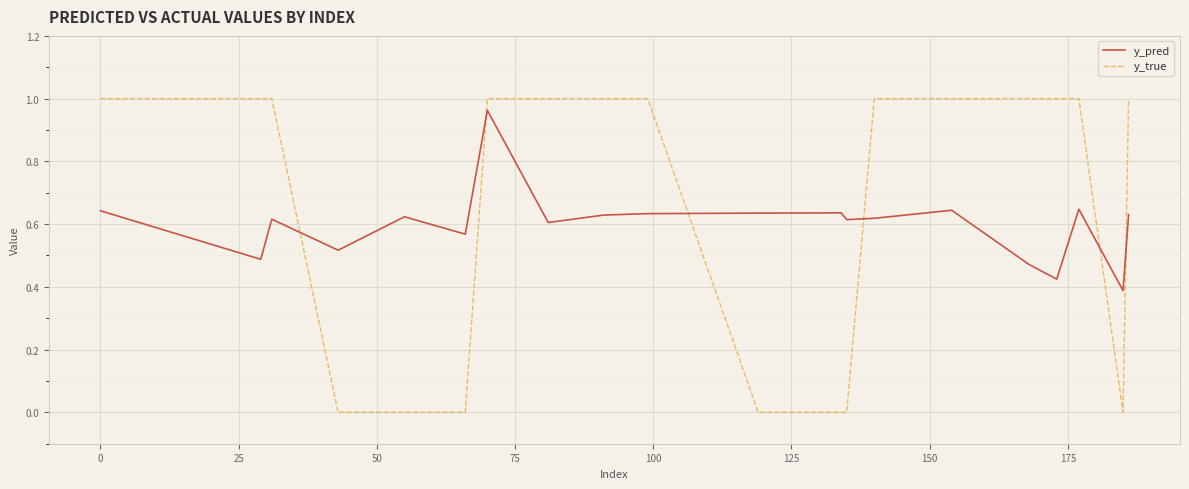

After their last crossing, which series has the higher values: y_pred or y_true?

y_true